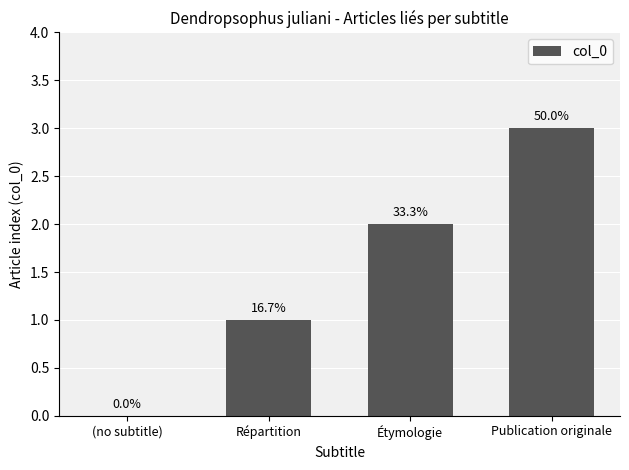

Where is the data nearest to the value 1?

Répartition